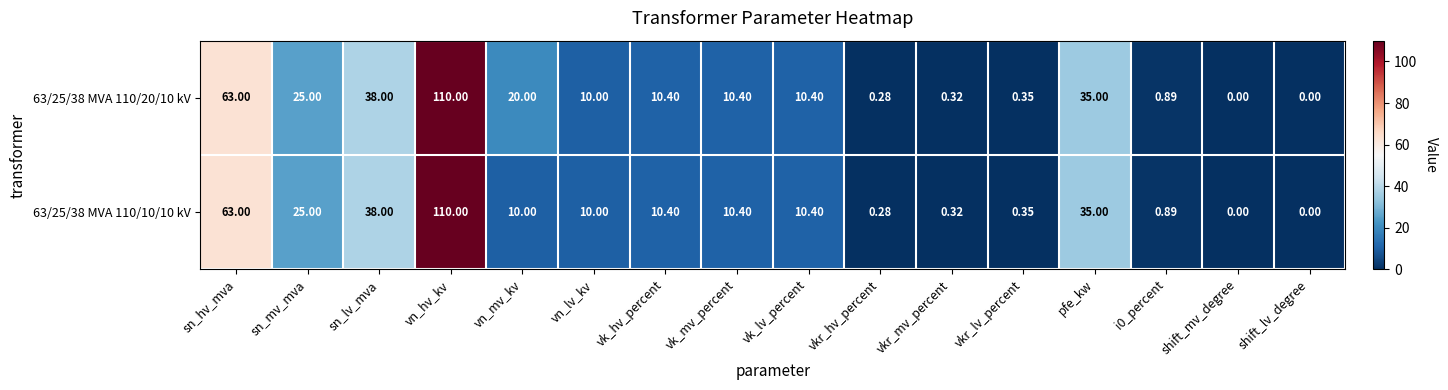

Where does the 63/25/38 MVA 110/20/10 kV series first go above 10?

sn_hv_mva